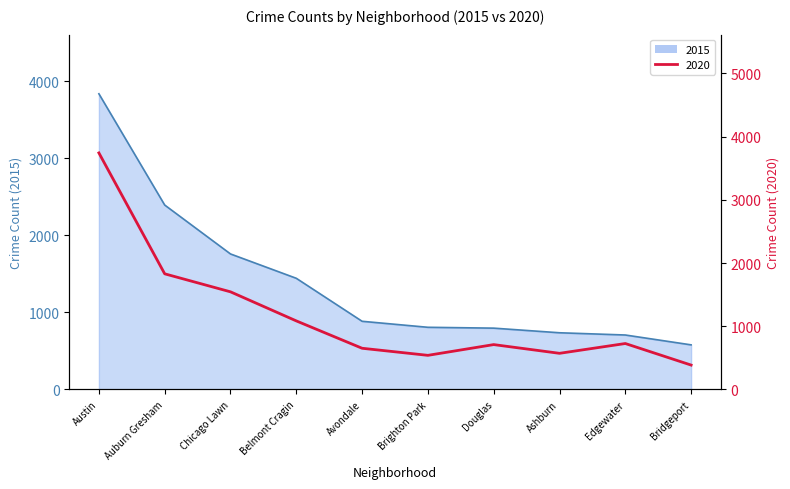

At which category is the sum across all series the highest?

Austin